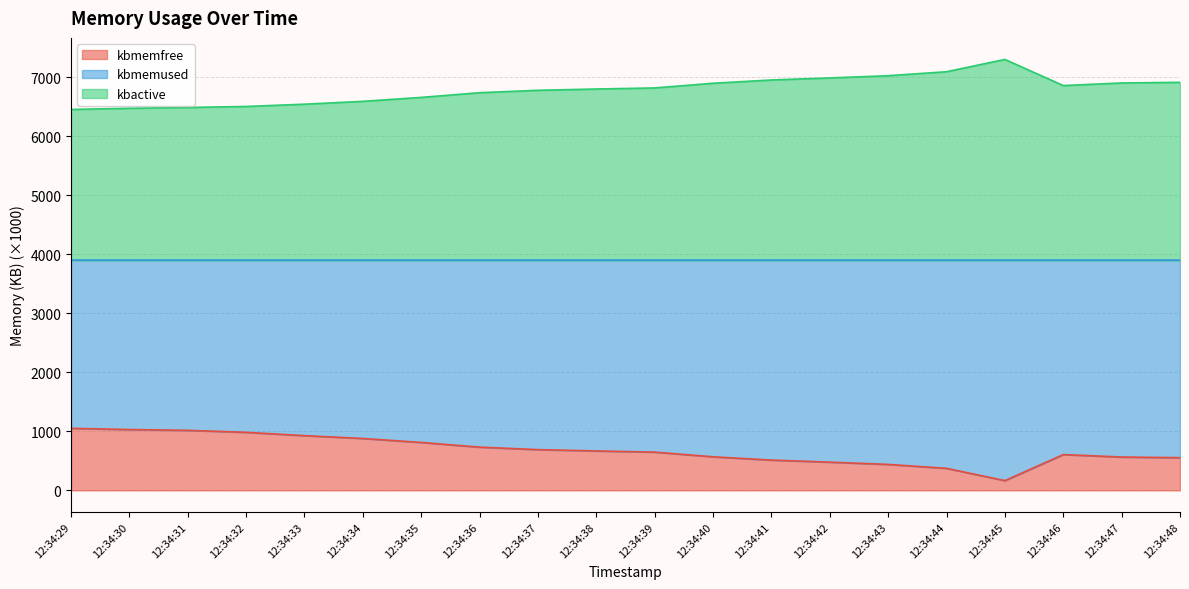

Which category has the lowest value in the kbmemfree series?

12:34:45